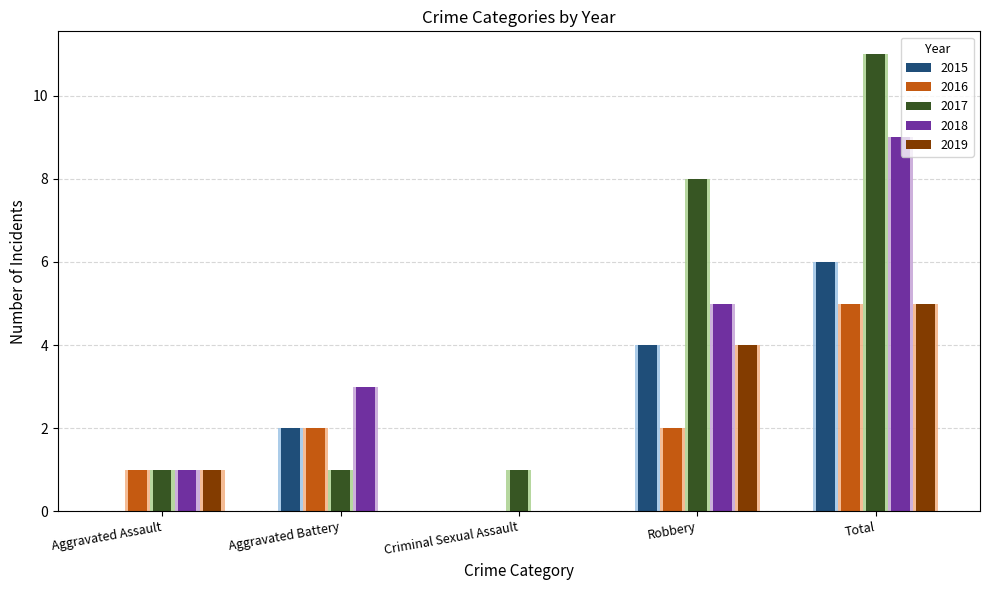

How many bars are there in each group?

5